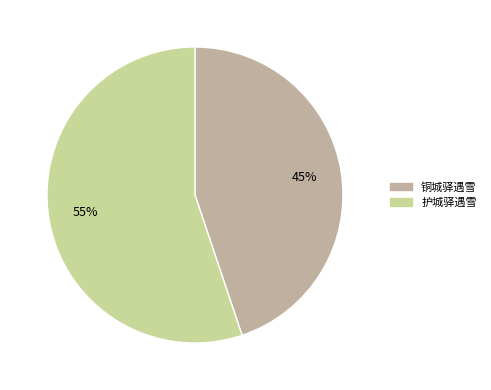

Do 护城驿遇雪 and 铜城驿遇雪 together represent more than half of the pie?

Yes